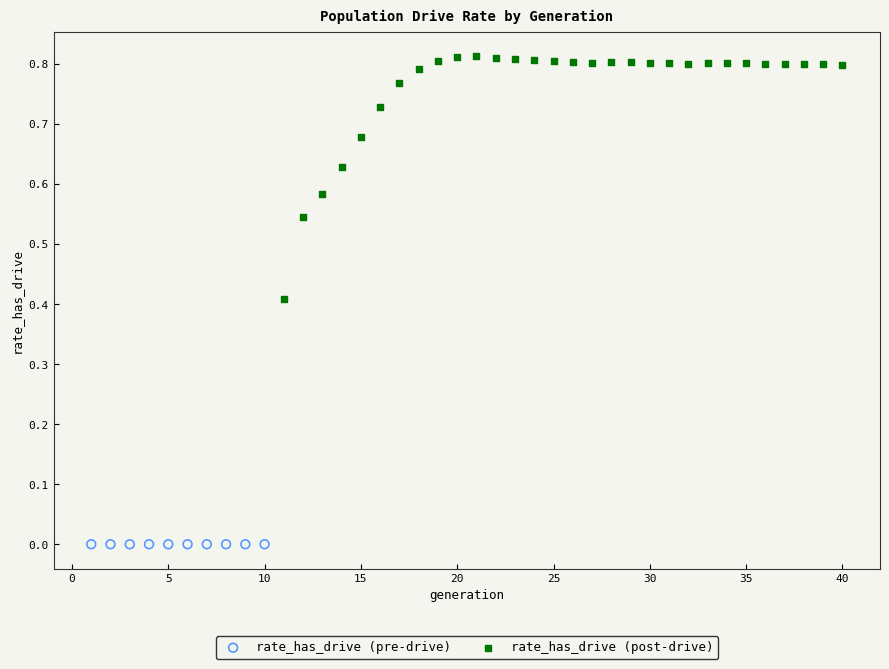

Which series reaches the minimum Y coordinate?

rate_has_drive (pre-drive)